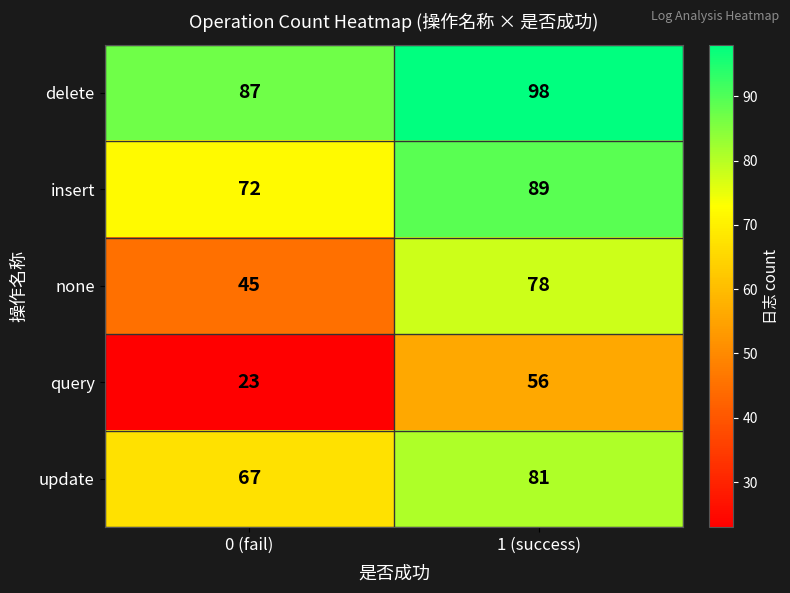

Which category has the highest value in the update series?

1 (success)